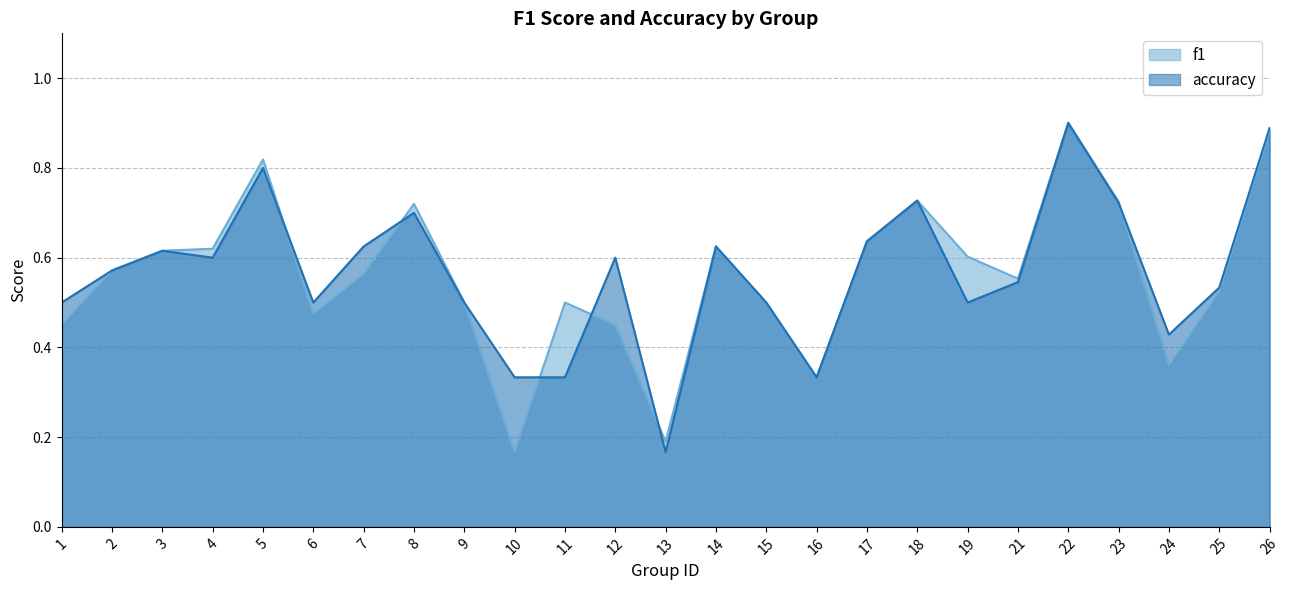

Which label corresponds to the largest value in the chart?

22